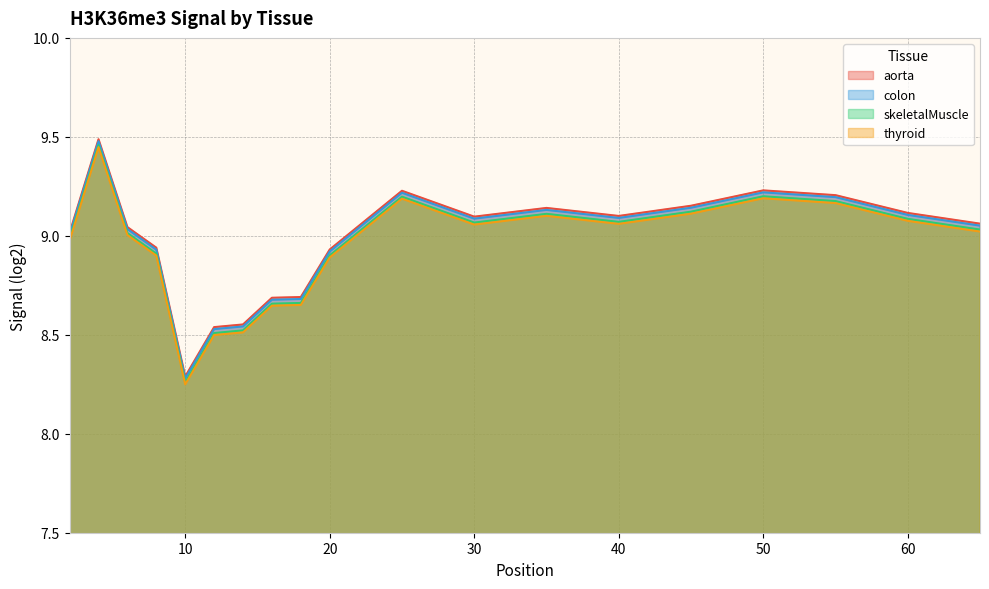

The colon series shows 9.2 at 55. True or false?

True